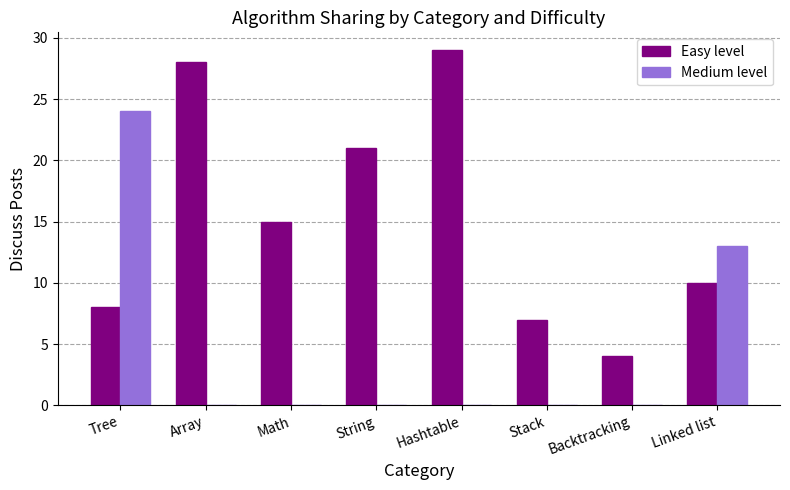

Which series has the largest total across all categories?

Easy level